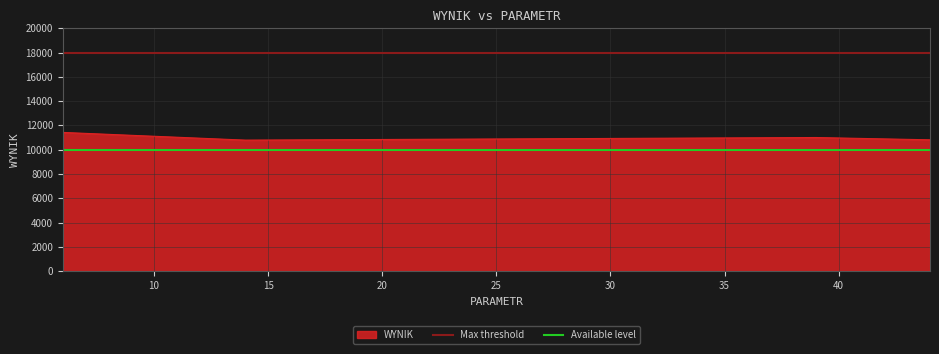

What is the value of the Available level point at the 1st from the left?

10000